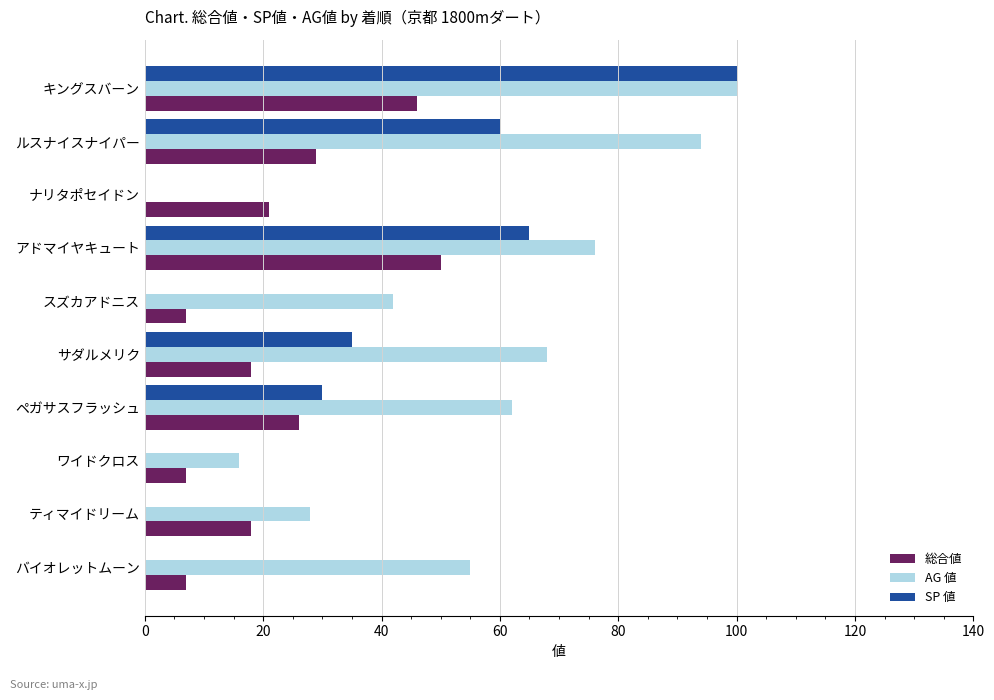

What is the sum of all SP 値 values?

290